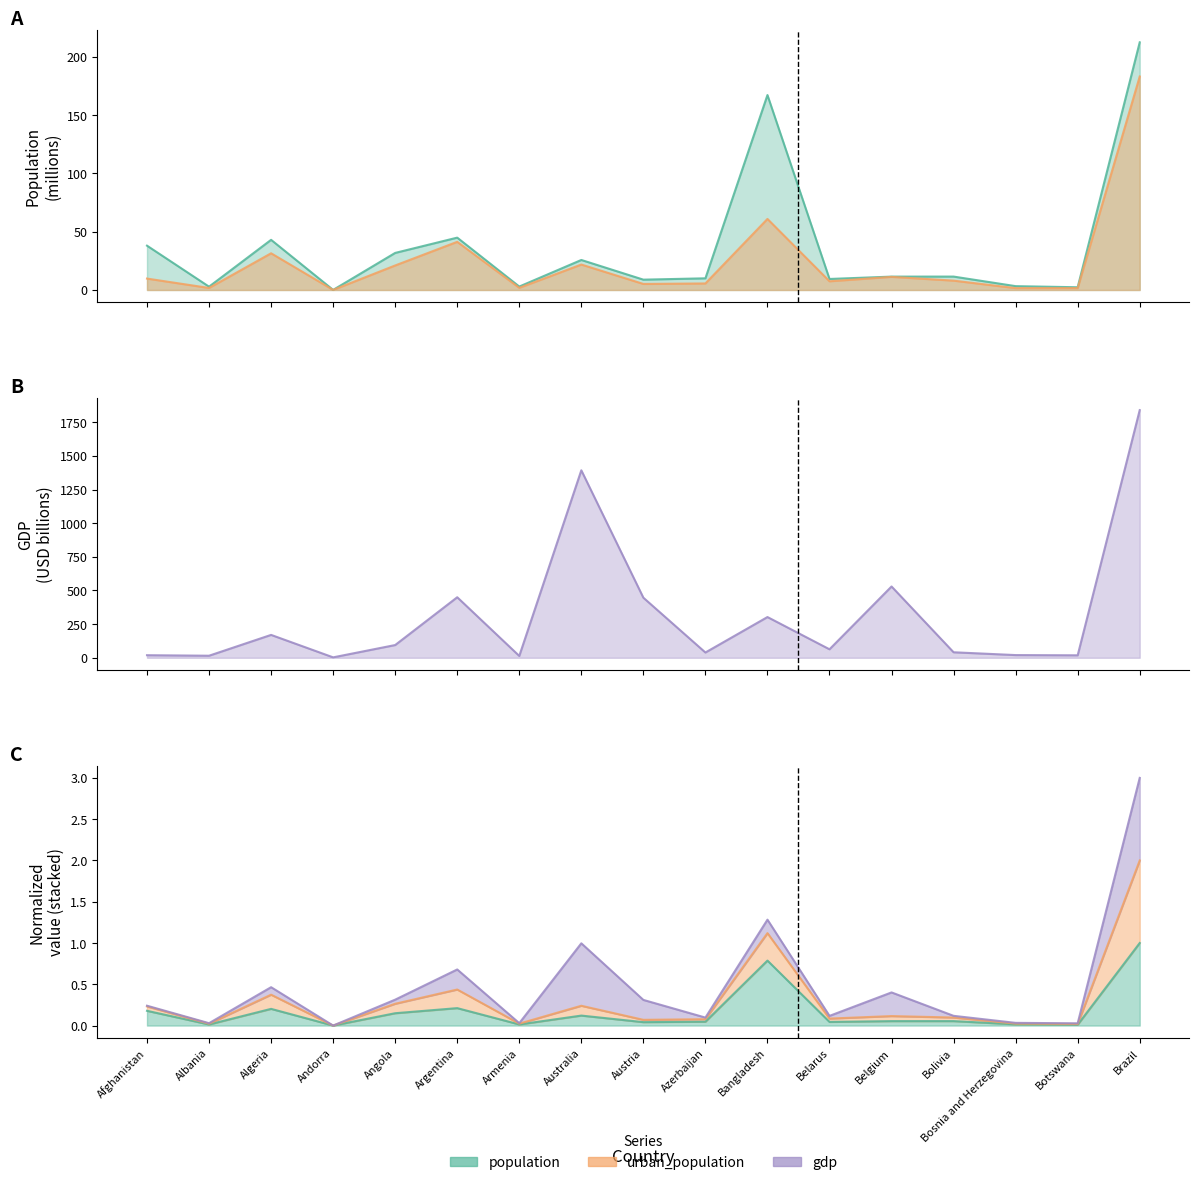

Where do population and gdp first cross each other?

Afghanistan and Albania